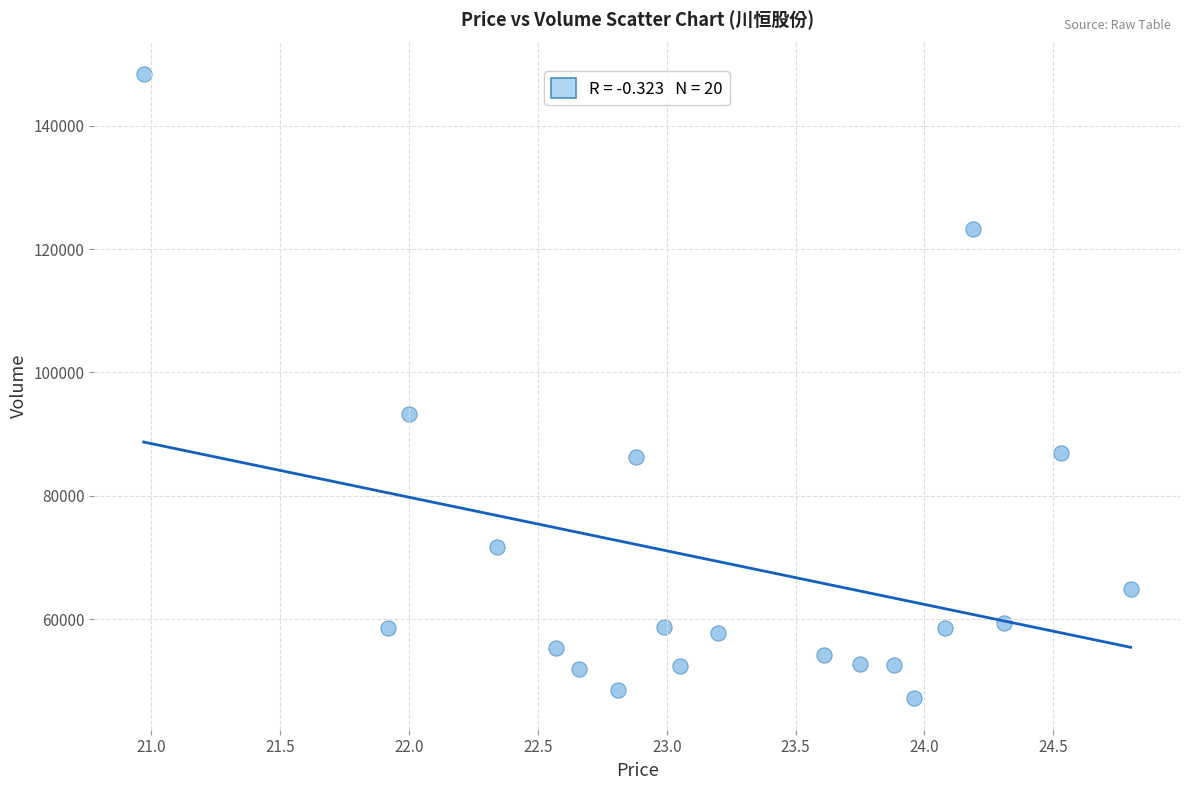

What is the range of Y values (max minus min)?

101241